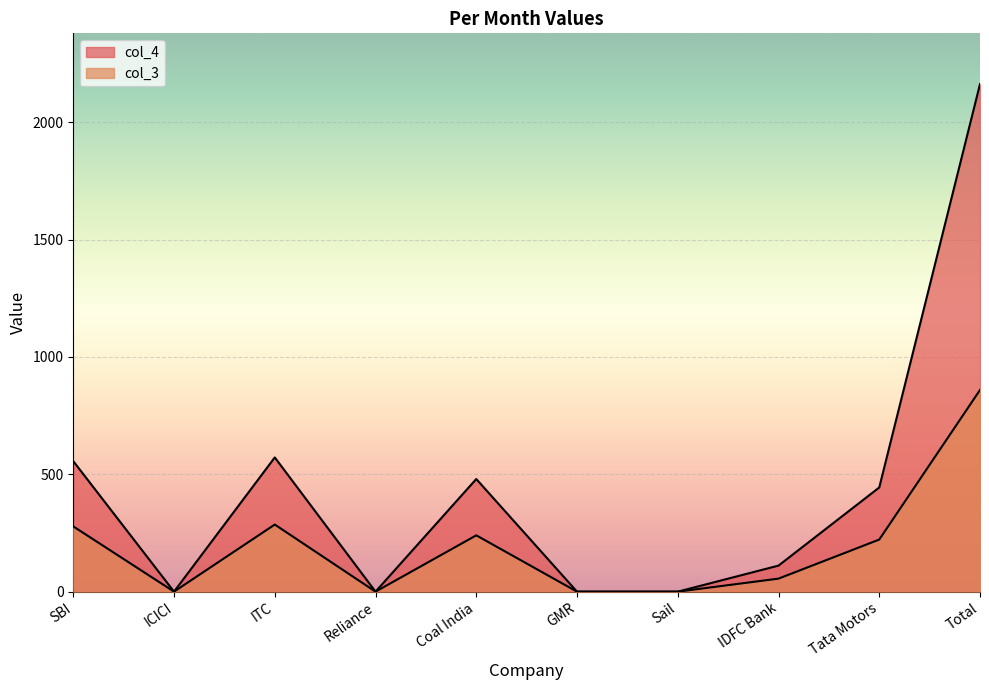

Which series changed the most between SBI and Total?

col_4